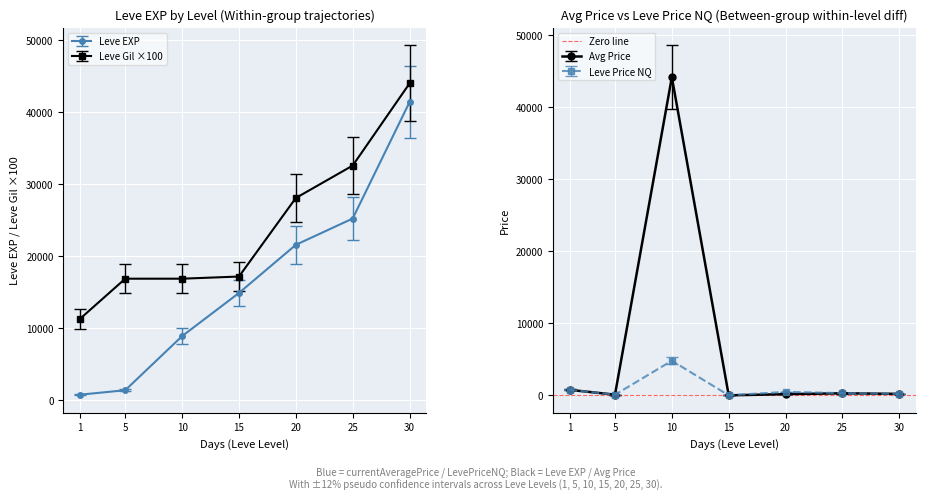

What is the total value across all series at 25?

57850